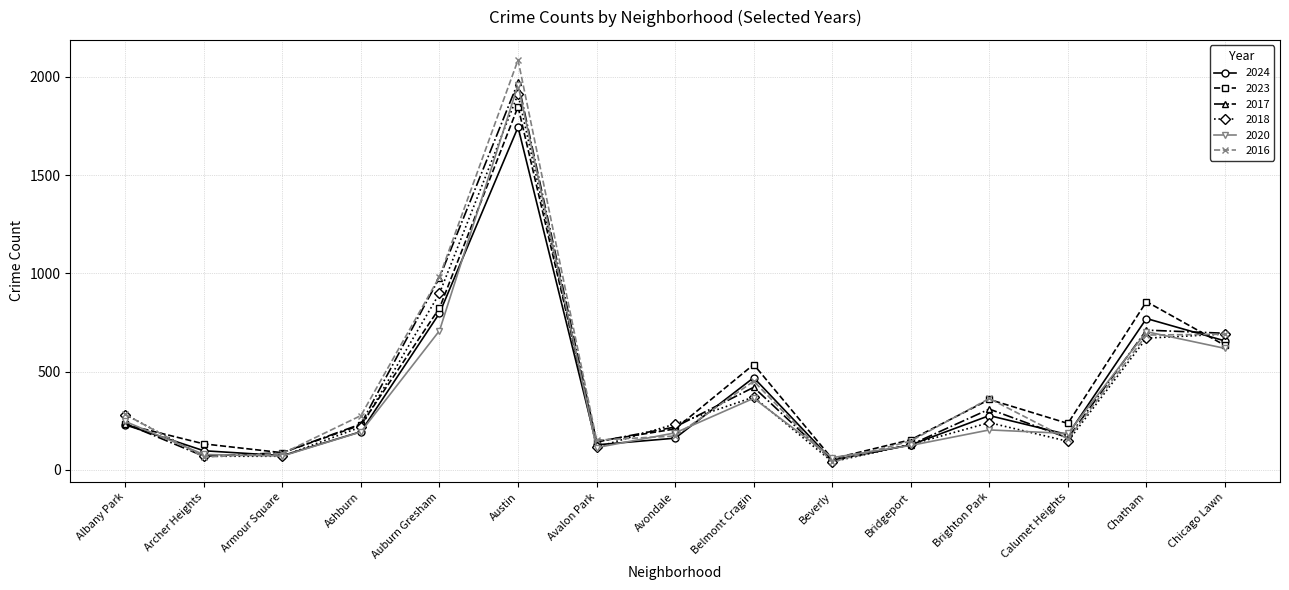

Is it true that 2016 equals 151 at Avalon Park?

True